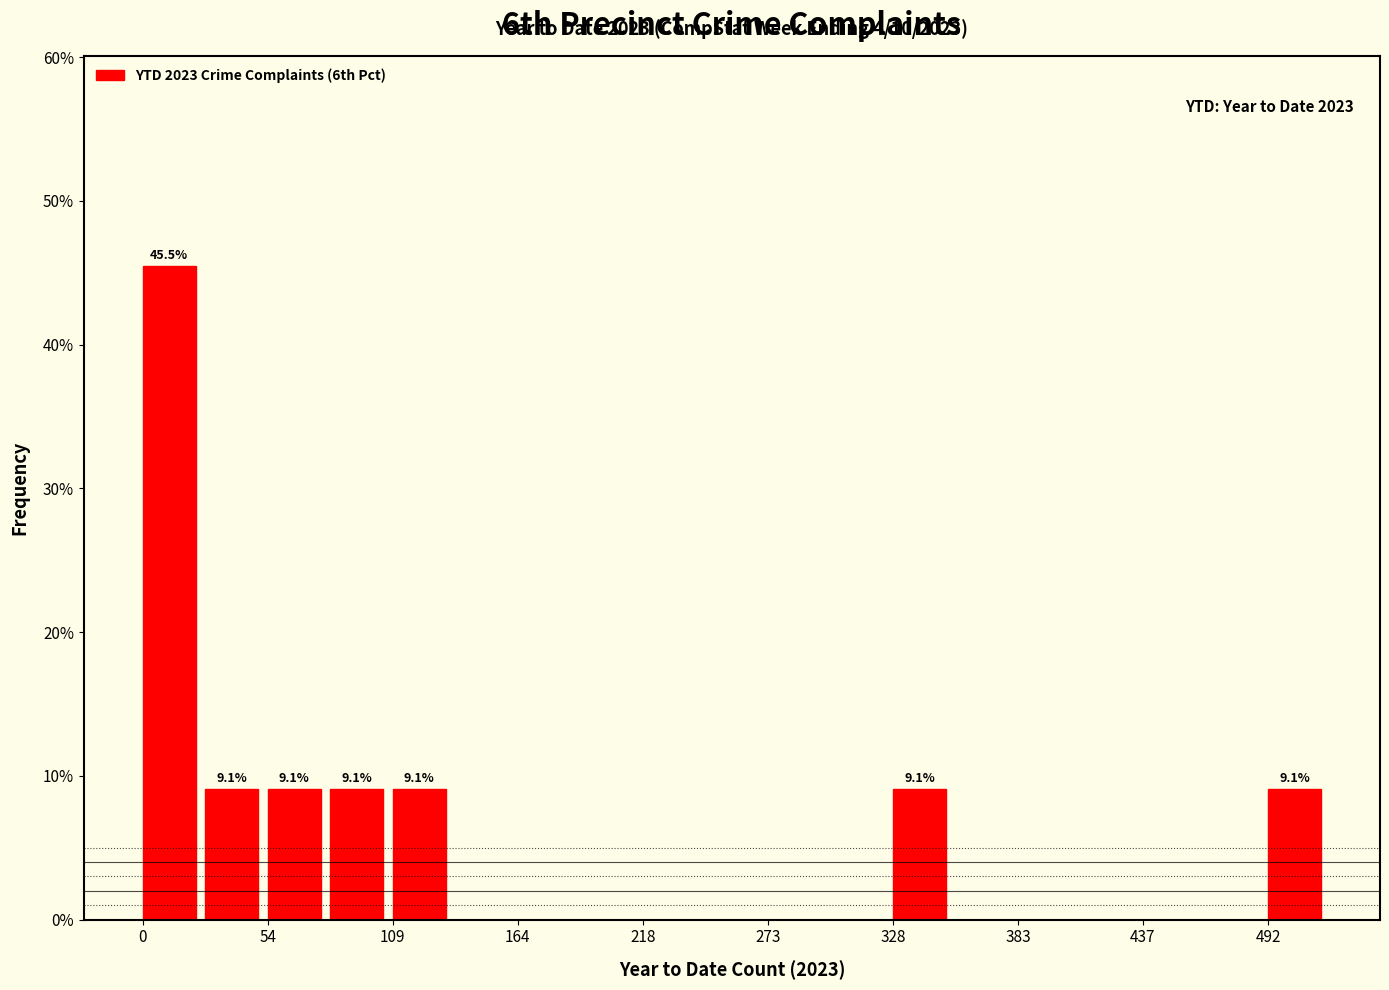

Read against the x-axis, roughly where is the centre of the tallest bar?

10